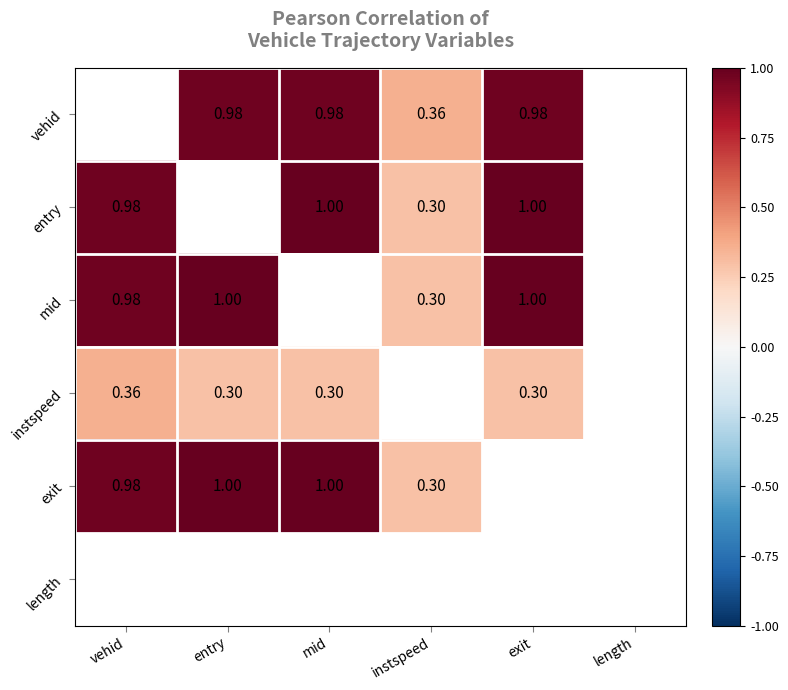

Is the value of entry at vehid greater than the value of instspeed at exit?

Yes